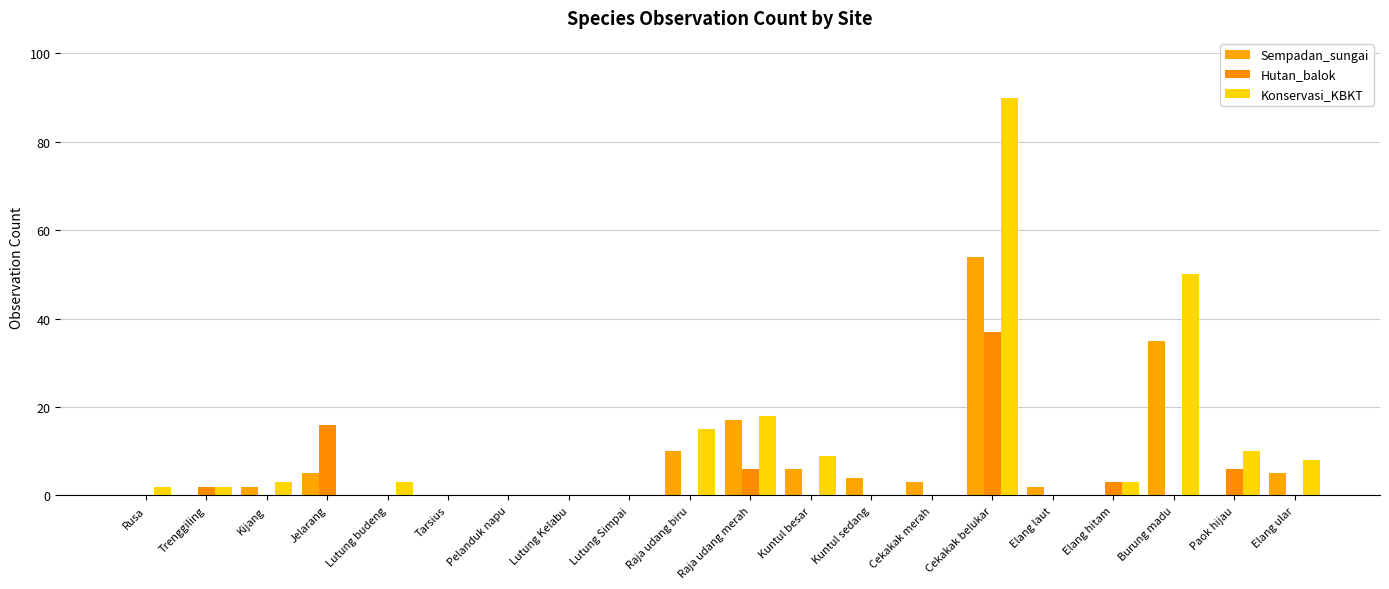

What is the difference between the highest and lowest values at Elang ular?

8